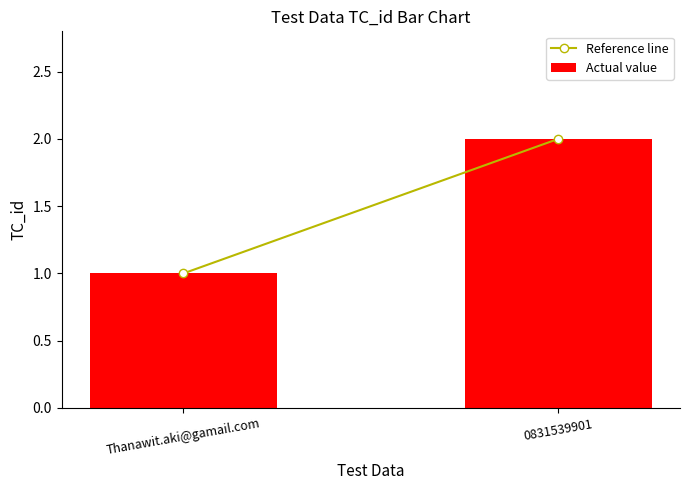

What is the sum of all values?

3